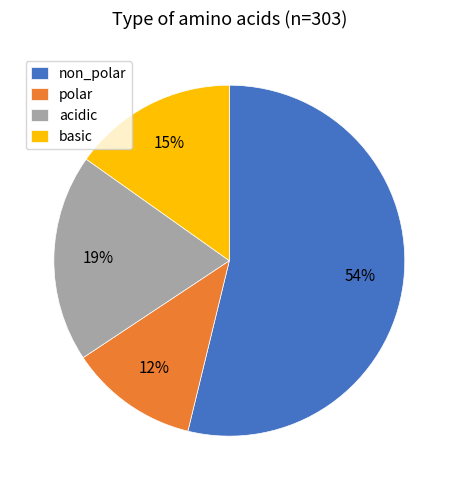

How many segments does this pie chart have?

4